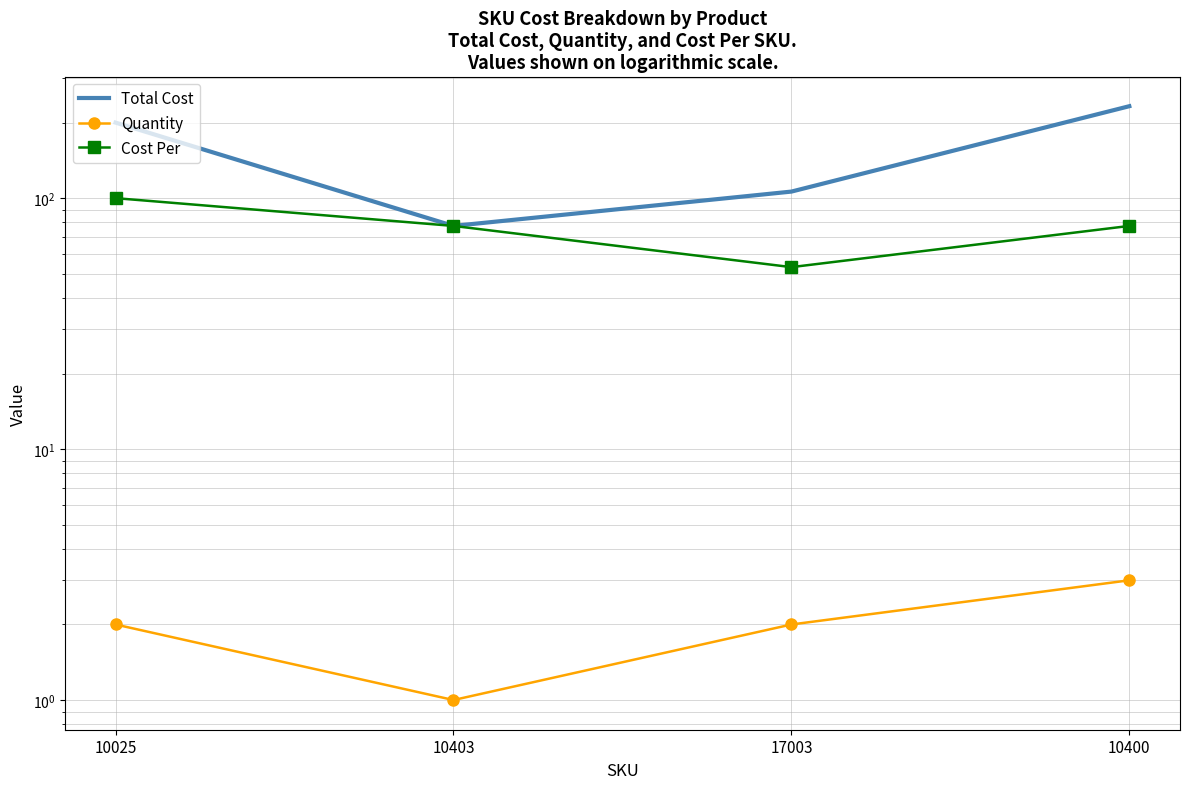

What is the label of the 4th point from the right?

10025